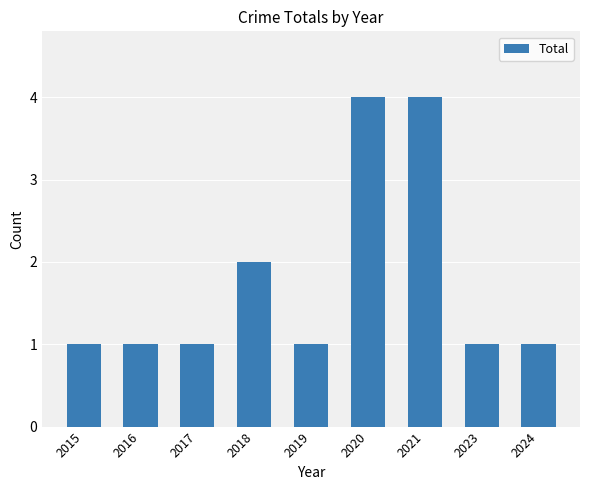

What is the maximum value shown in the chart?

4